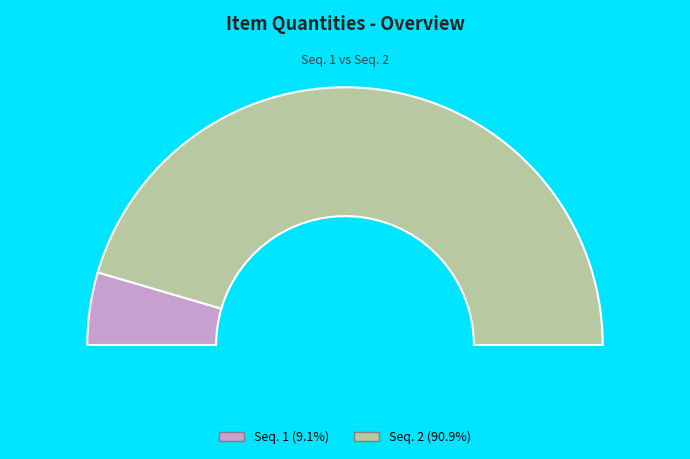

What percentage do 1 and 2 together represent?

100.0%